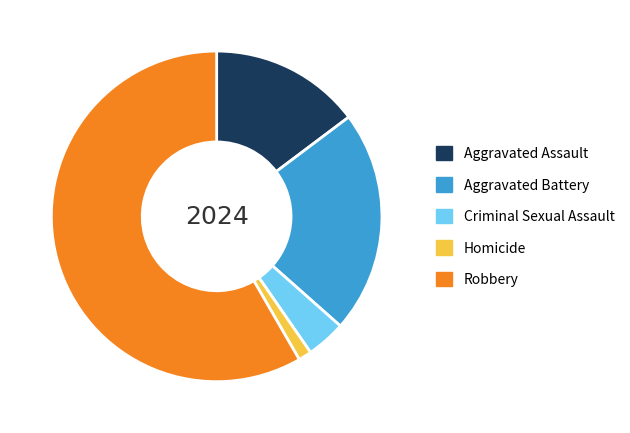

Is the sum of Aggravated Assault and Aggravated Battery greater than half?

No